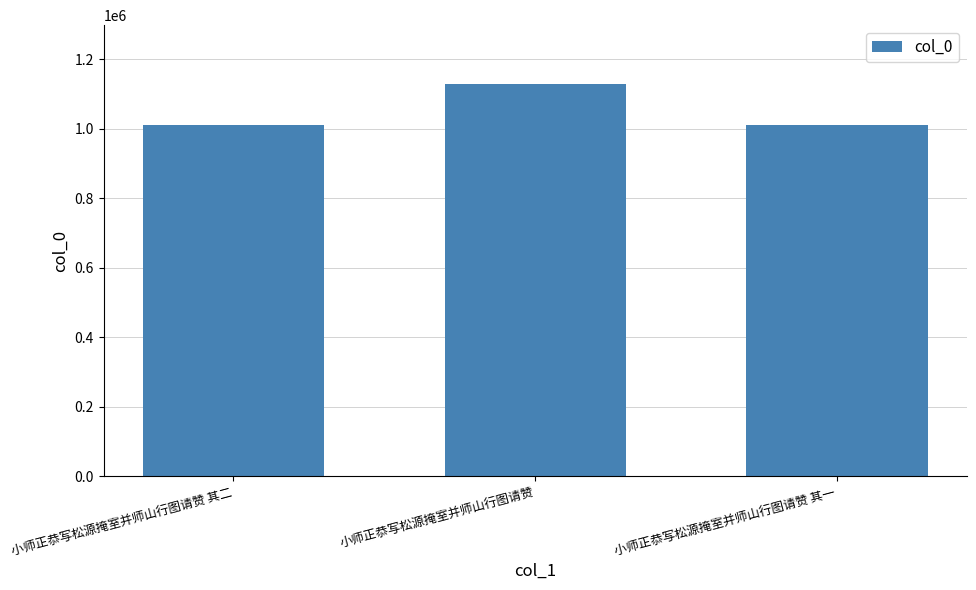

The value at 小师正恭写松源掩室并师山行图请赞 其二 is 1009689. True or false?

True